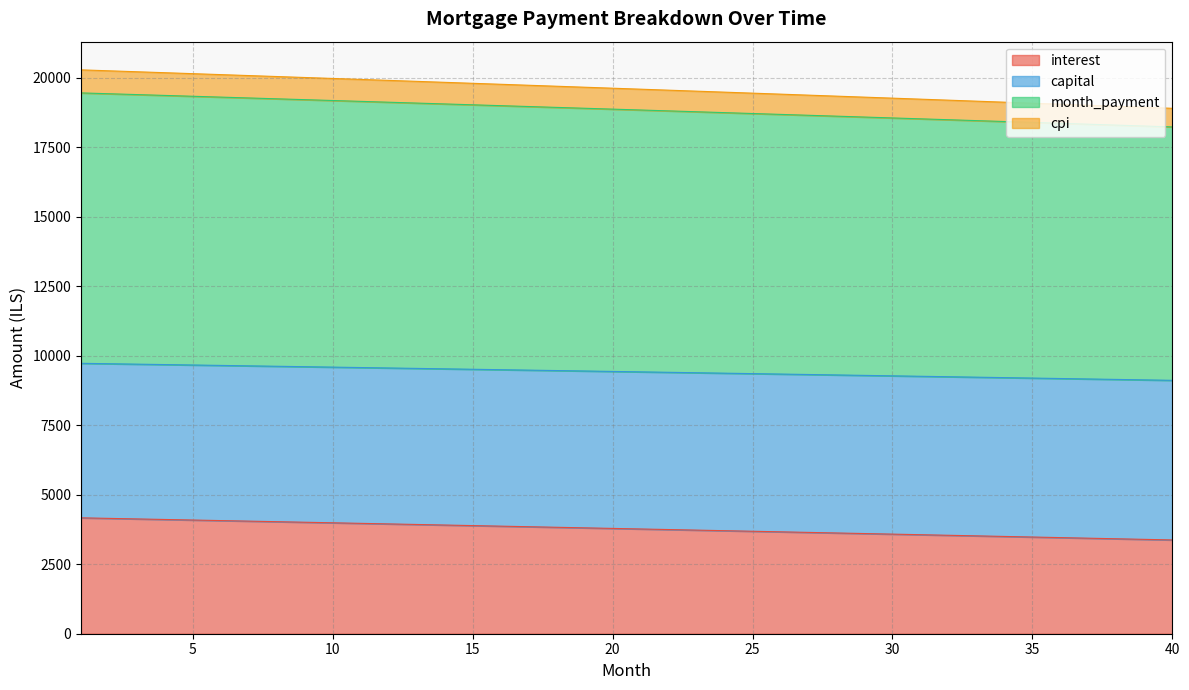

Read the month_payment value at 20.

9438.3